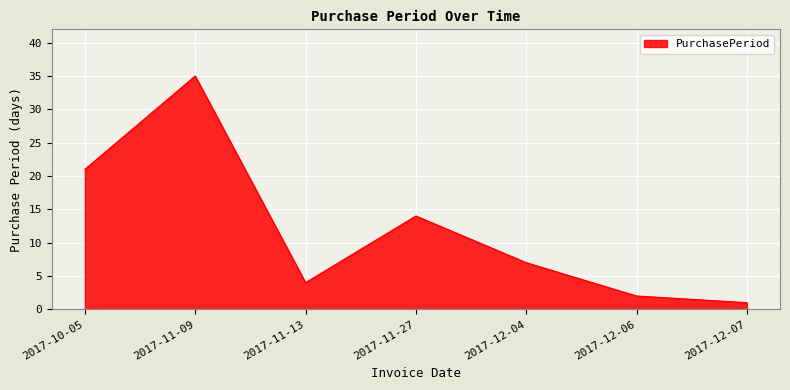

What is the change in value from 2017-11-27 to 2017-12-06?

-12